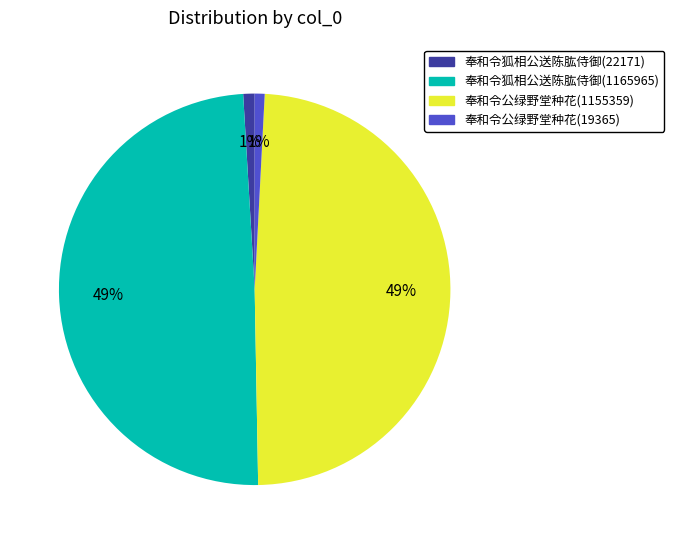

To the nearest percent, what is the combined percentage of 奉和令狐相公送陈肱侍御(22171) and 奉和令公绿野堂种花(19365)?

2%